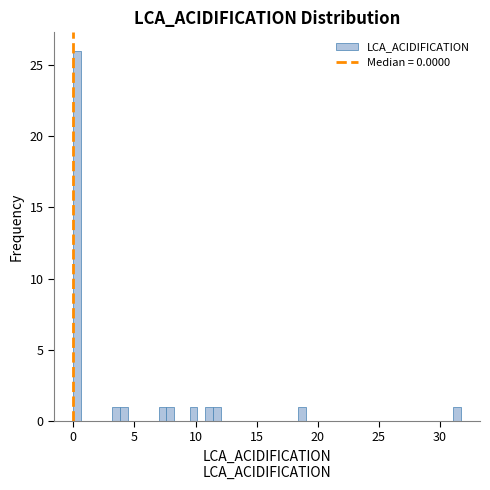

Read against the x-axis, roughly where is the centre of the tallest bar?

0.5